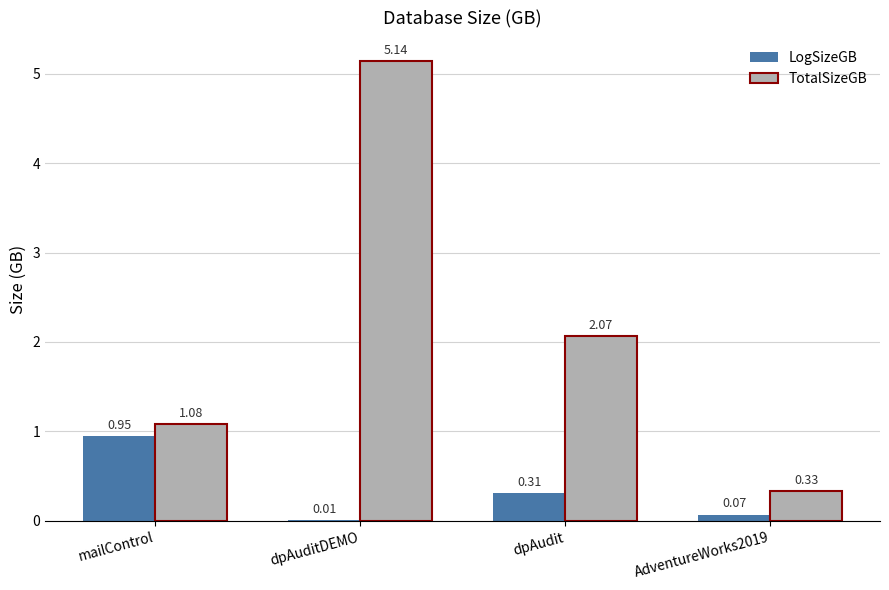

Where is TotalSizeGB nearest to the value 2?

dpAudit